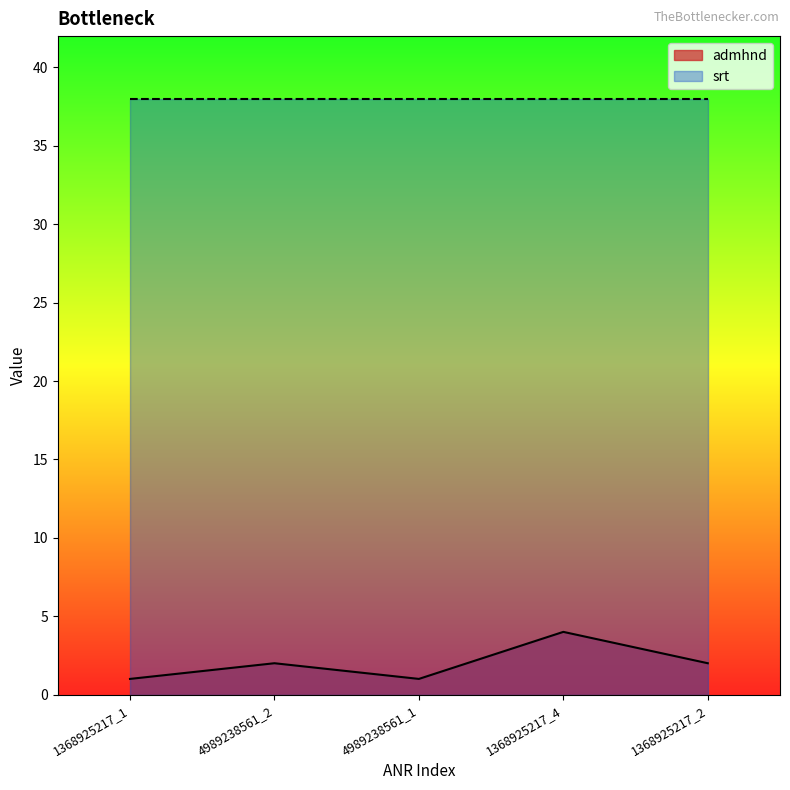

What is the sum of all values?

10